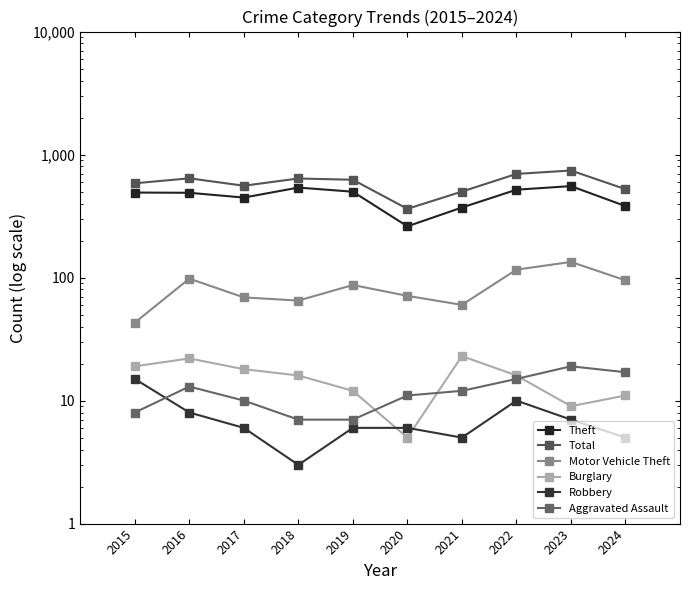

Which series has the largest total across all categories?

Total